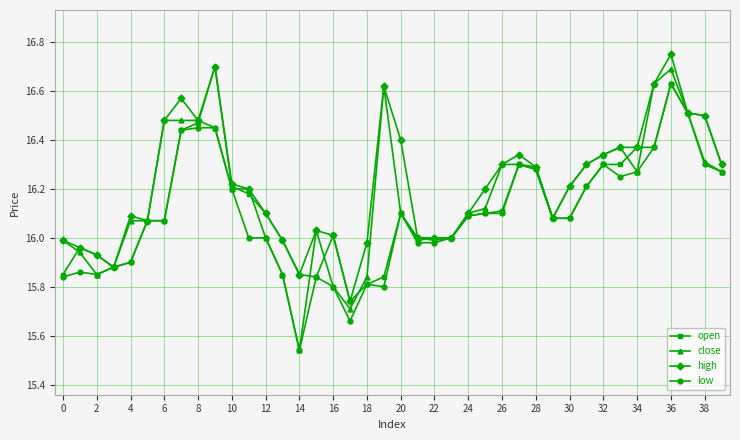

Count the number of data series in this chart.

4